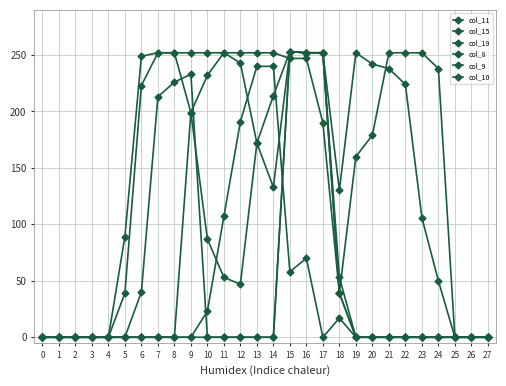

Reading left to right, list all the values displayed in this chart.

col_11: 0=0	1=0	2=0	3=0	4=0	5=89	6=249	7=252	8=252	9=199	10=87	11=53	12=47	13=172	14=133	15=253	16=252	17=252	18=39	19=0	20=0	21=0	22=0	23=0	24=0	25=0	26=0	27=0
col_15: 0=0	1=0	2=0	3=0	4=0	5=0	6=0	7=0	8=0	9=0	10=0	11=0	12=0	13=0	14=0	15=253	16=252	17=252	18=130	19=252	20=242	21=238	22=224	23=106	24=50	25=0	26=0	27=0
col_19: 0=0	1=0	2=0	3=0	4=0	5=0	6=40	7=213	8=226	9=233	10=0	11=0	12=0	13=0	14=0	15=253	16=252	17=252	18=53	19=0	20=0	21=0	22=0	23=0	24=0	25=0	26=0	27=0
col_8: 0=0	1=0	2=0	3=0	4=0	5=0	6=0	7=0	8=0	9=0	10=23	11=107	12=191	13=240	14=240	15=58	16=70	17=0	18=17	19=0	20=0	21=0	22=0	23=0	24=0	25=0	26=0	27=0
col_9: 0=0	1=0	2=0	3=0	4=0	5=0	6=0	7=0	8=0	9=199	10=232	11=252	12=252	13=252	14=252	15=247	16=247	17=190	18=39	19=0	20=0	21=0	22=0	23=0	24=0	25=0	26=0	27=0
col_10: 0=0	1=0	2=0	3=0	4=0	5=39	6=223	7=252	8=252	9=252	10=252	11=252	12=243	13=172	14=214	15=253	16=252	17=252	18=39	19=160	20=179	21=252	22=252	23=252	24=238	25=0	26=0	27=0